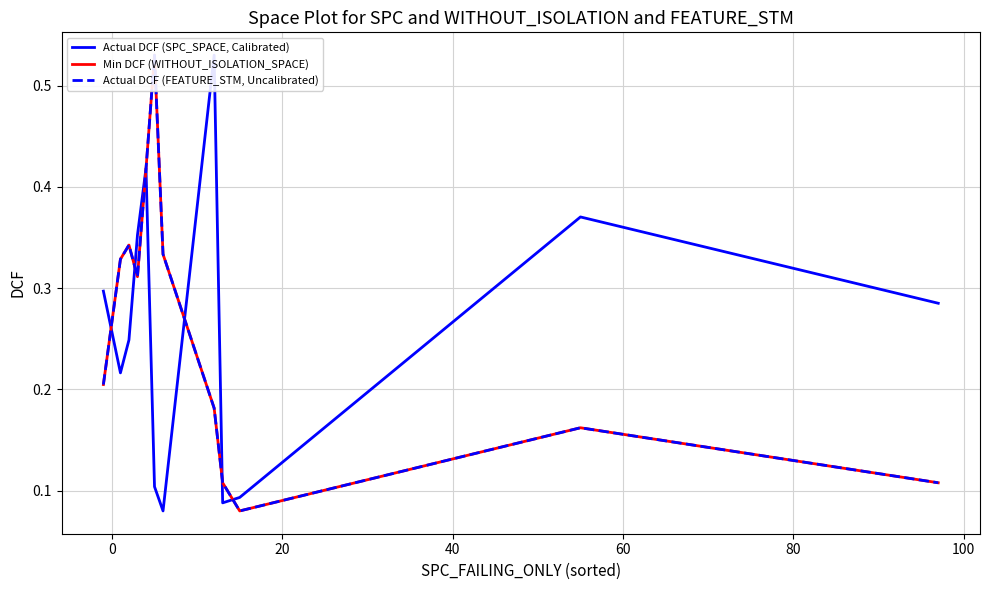

How many Min DCF (WITHOUT_ISOLATION_SPACE) values are between 0 and 1?

12